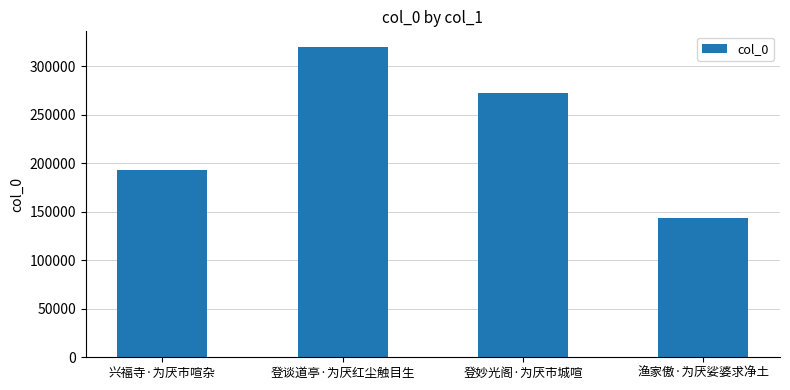

True or false: the data shows 320244 at 登谈道亭·为厌红尘触目生.

True